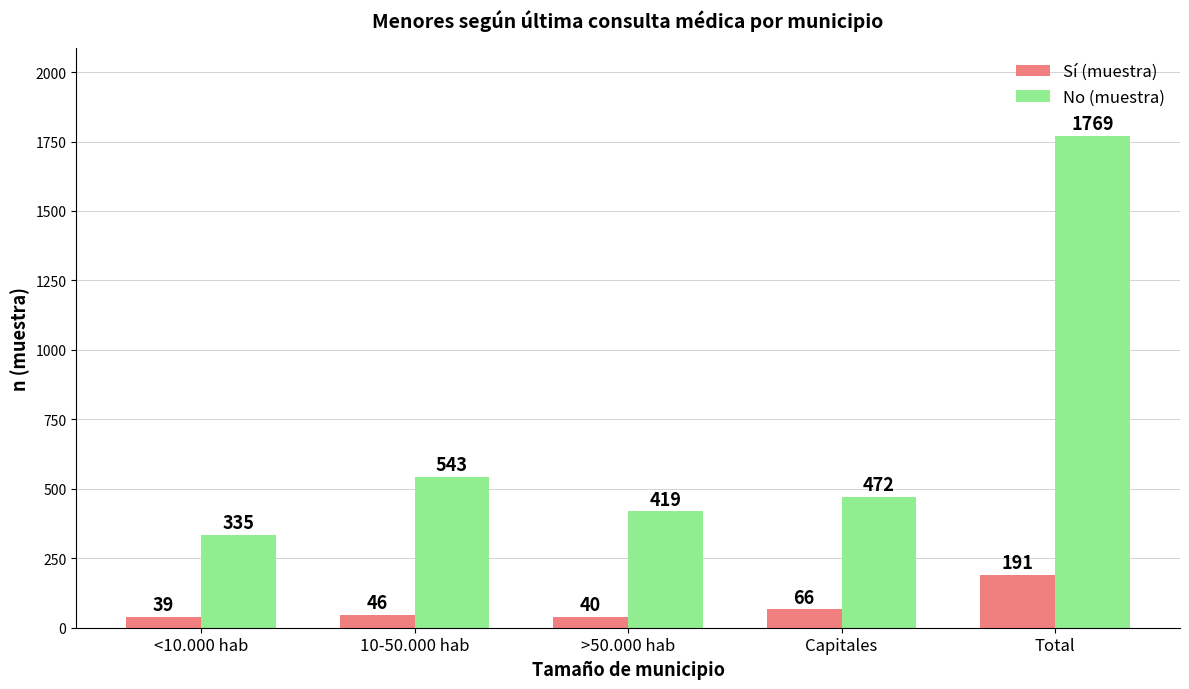

What is the highest value of the No (muestra) series?

1769